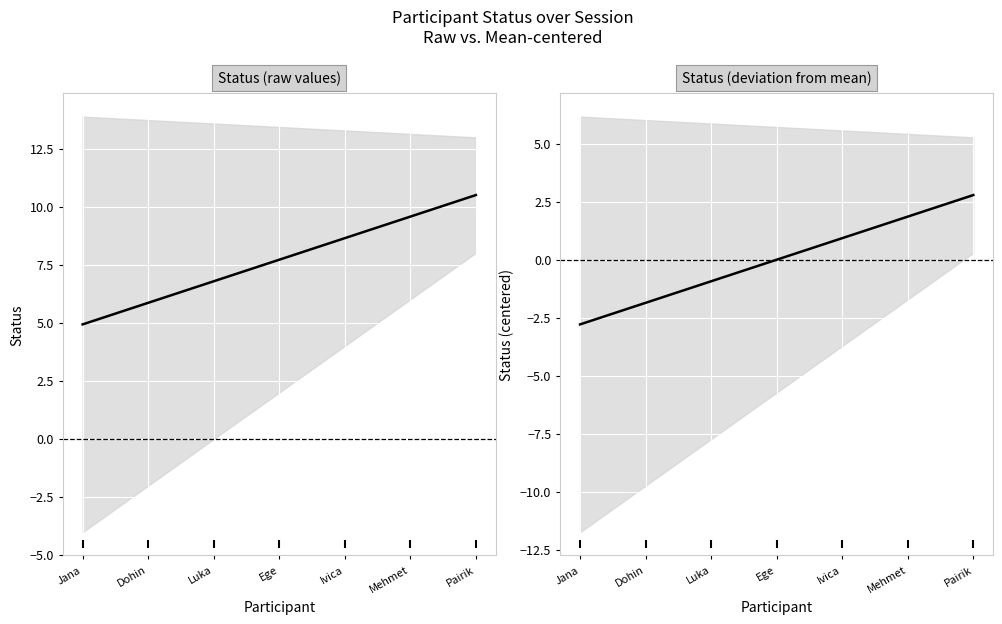

At how many categories does at least one series exceed 5?

6